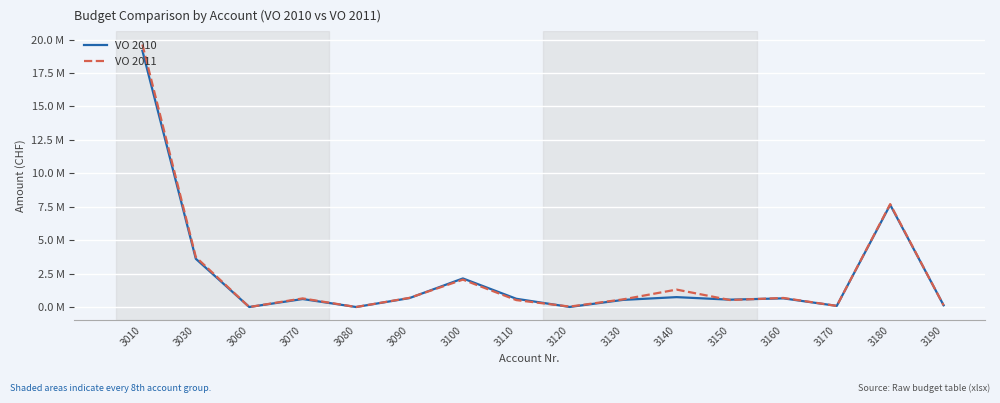

True or false: VO 2010 has a value of 0.2 at 3190.

False